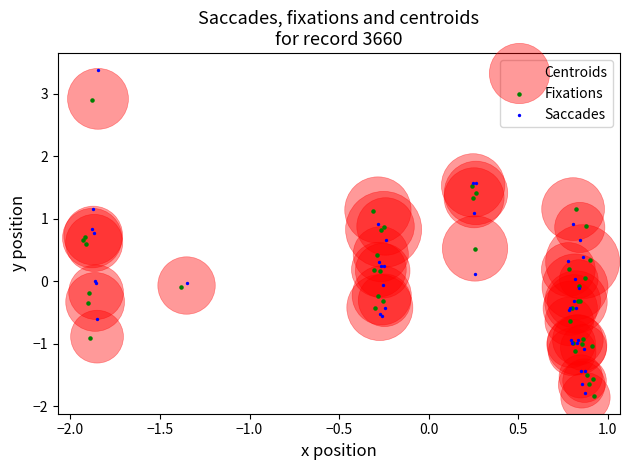

Which series has the largest Y range (max minus min)?

Saccades